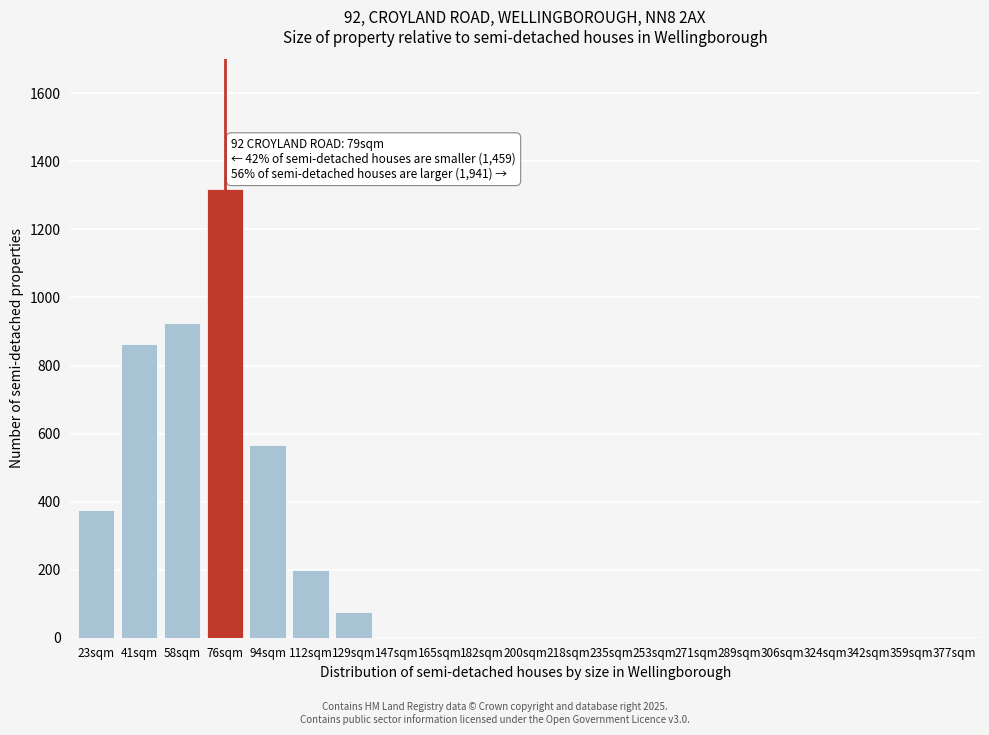

Reading left to right, transcribe all the data shown in this chart.

23sqm=375	41sqm=862	58sqm=925	76sqm=1320	94sqm=565	112sqm=200	129sqm=75	147sqm=0	165sqm=0	182sqm=0	200sqm=0	218sqm=0	235sqm=0	253sqm=0	271sqm=0	289sqm=0	306sqm=0	324sqm=0	342sqm=0	359sqm=0	377sqm=0